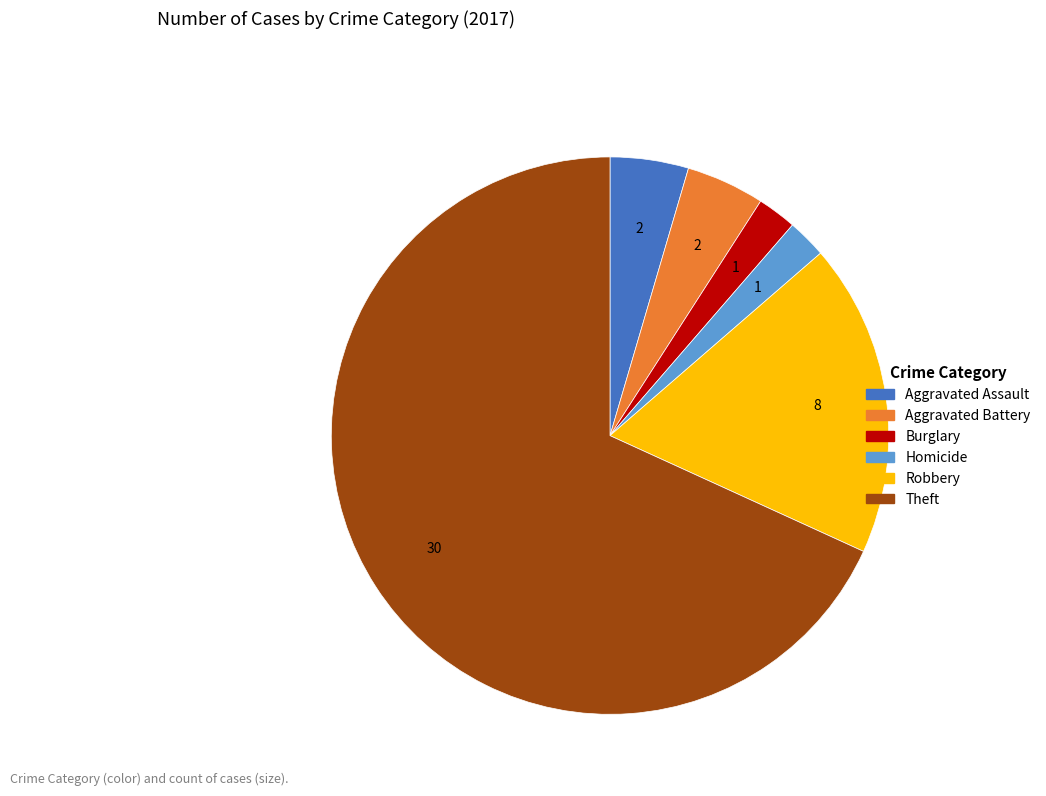

Which has a higher value, Robbery or Aggravated Assault?

Robbery